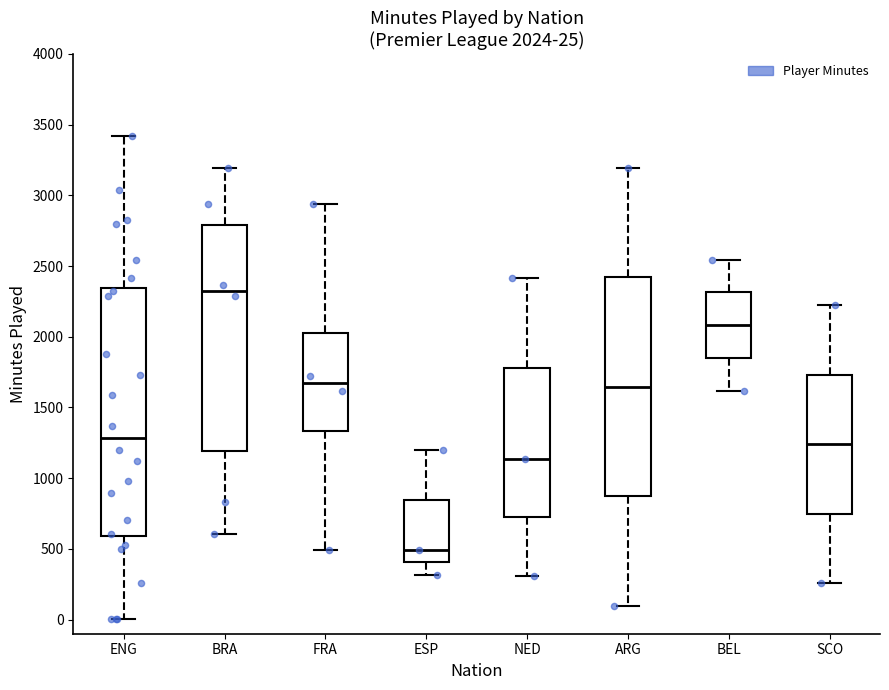

Which box's median line is the highest?

BRA